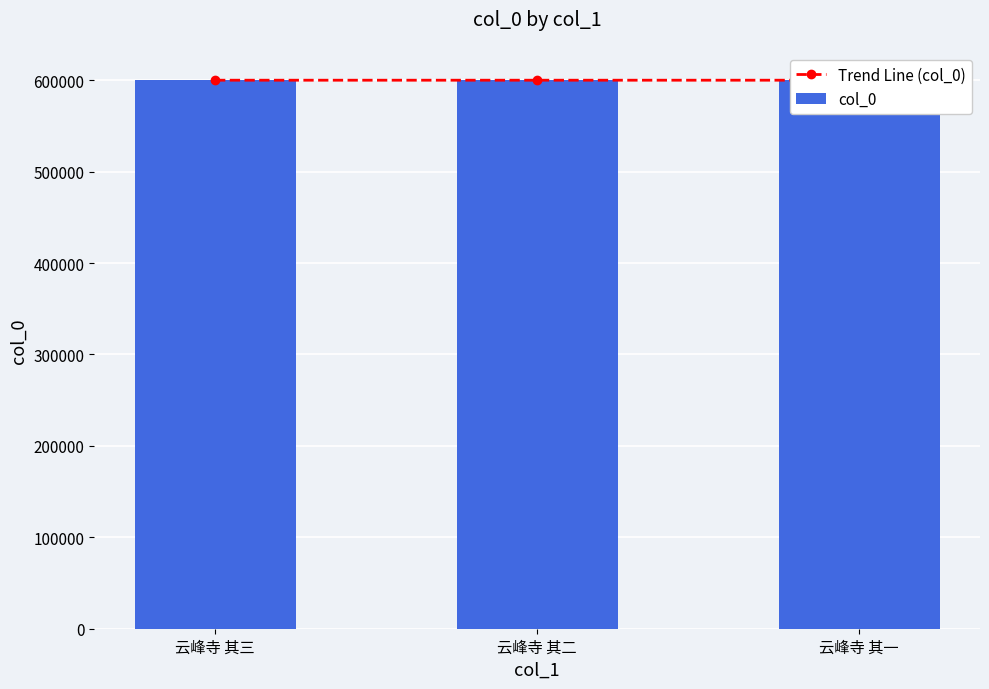

At which category is the sum across all series the highest?

云峰寺 其三